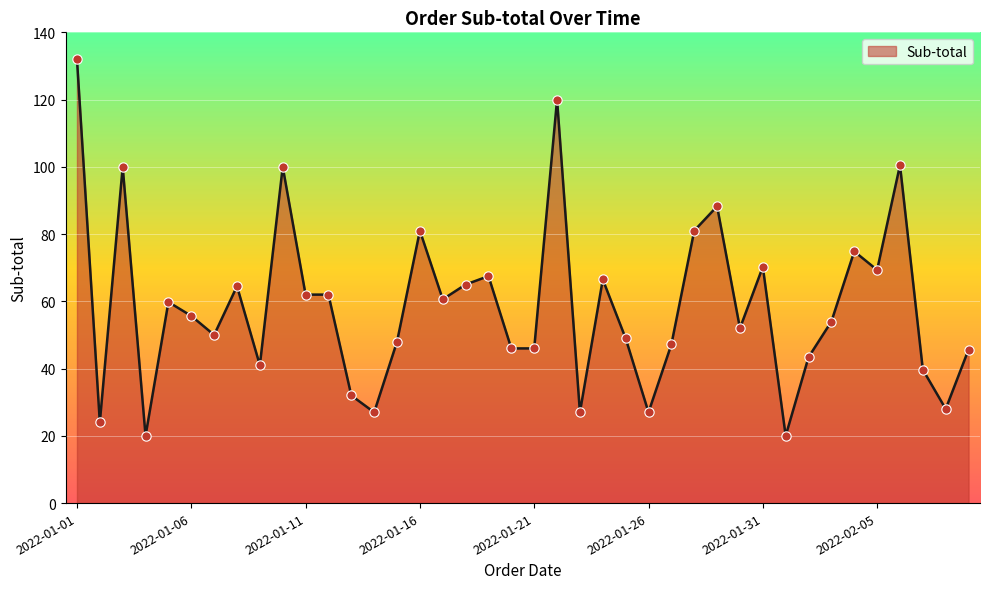

What is the greatest value displayed?

132.0